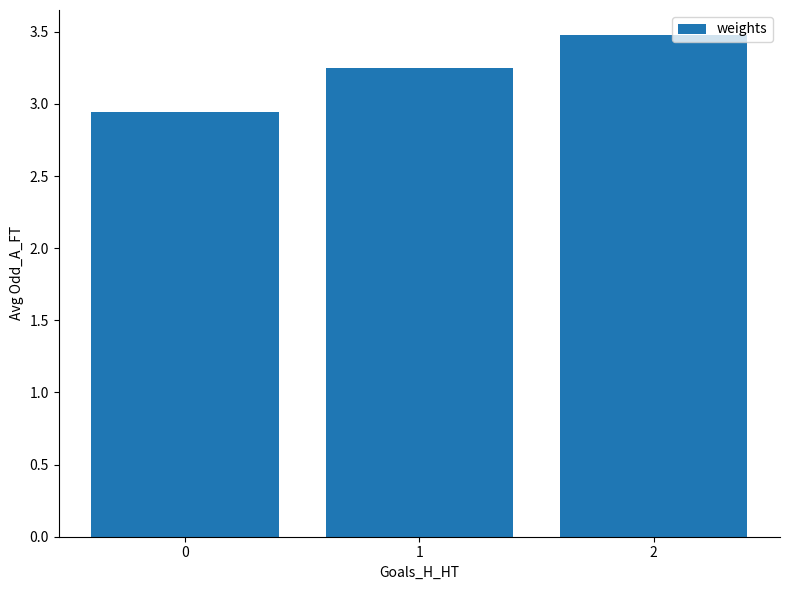

What is the sum of all values?

9.7